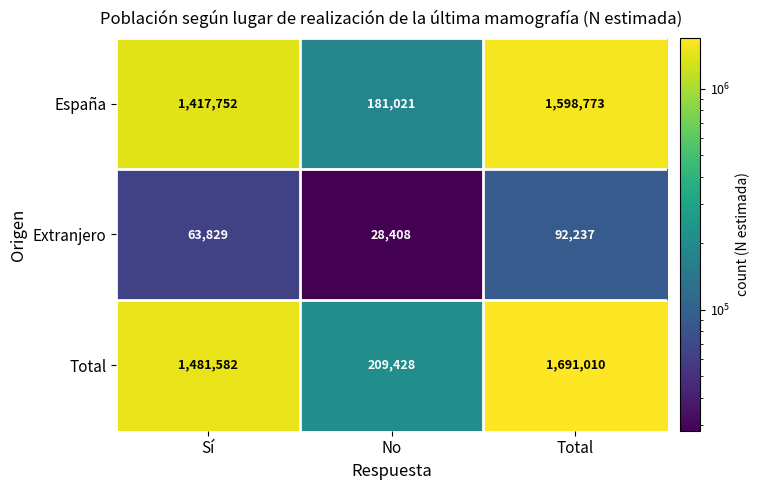

What is the maximum value for Total?

1691010